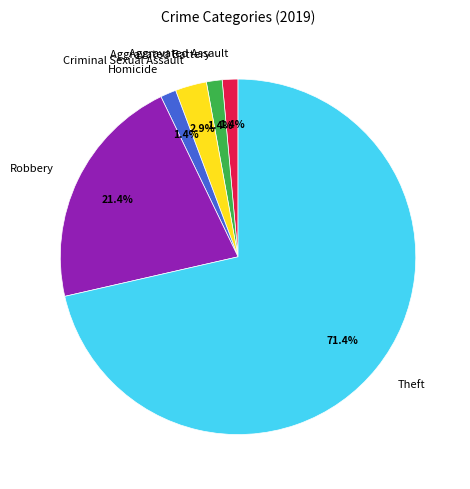

To the nearest percent, what is the average slice percentage?

17%